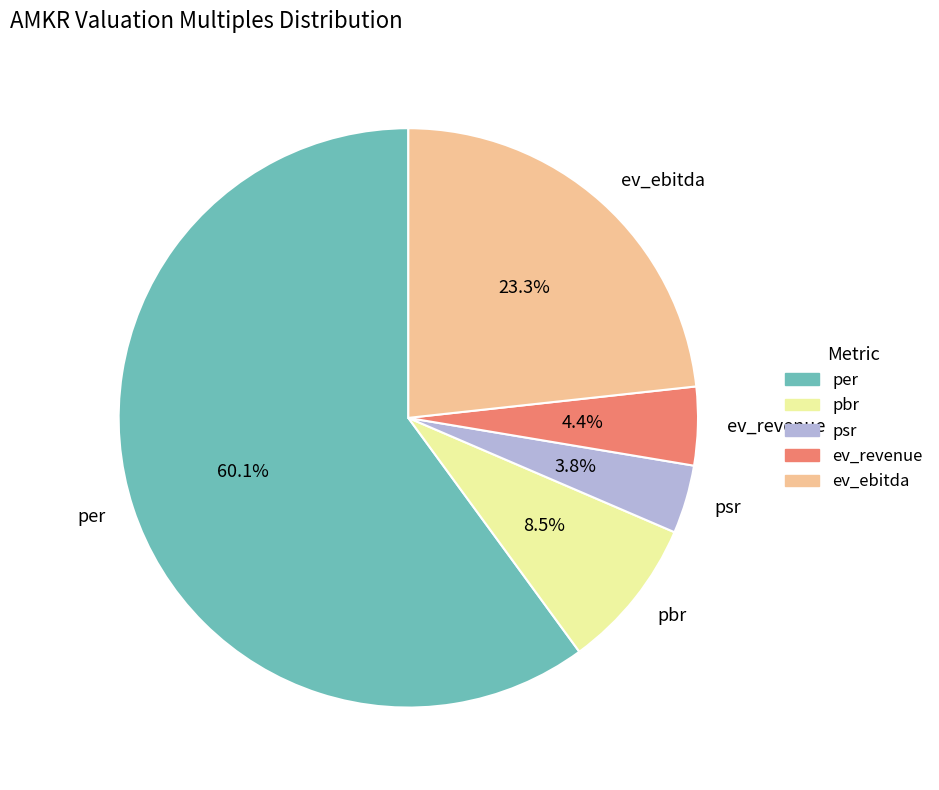

Which category has the smallest portion of the pie?

psr